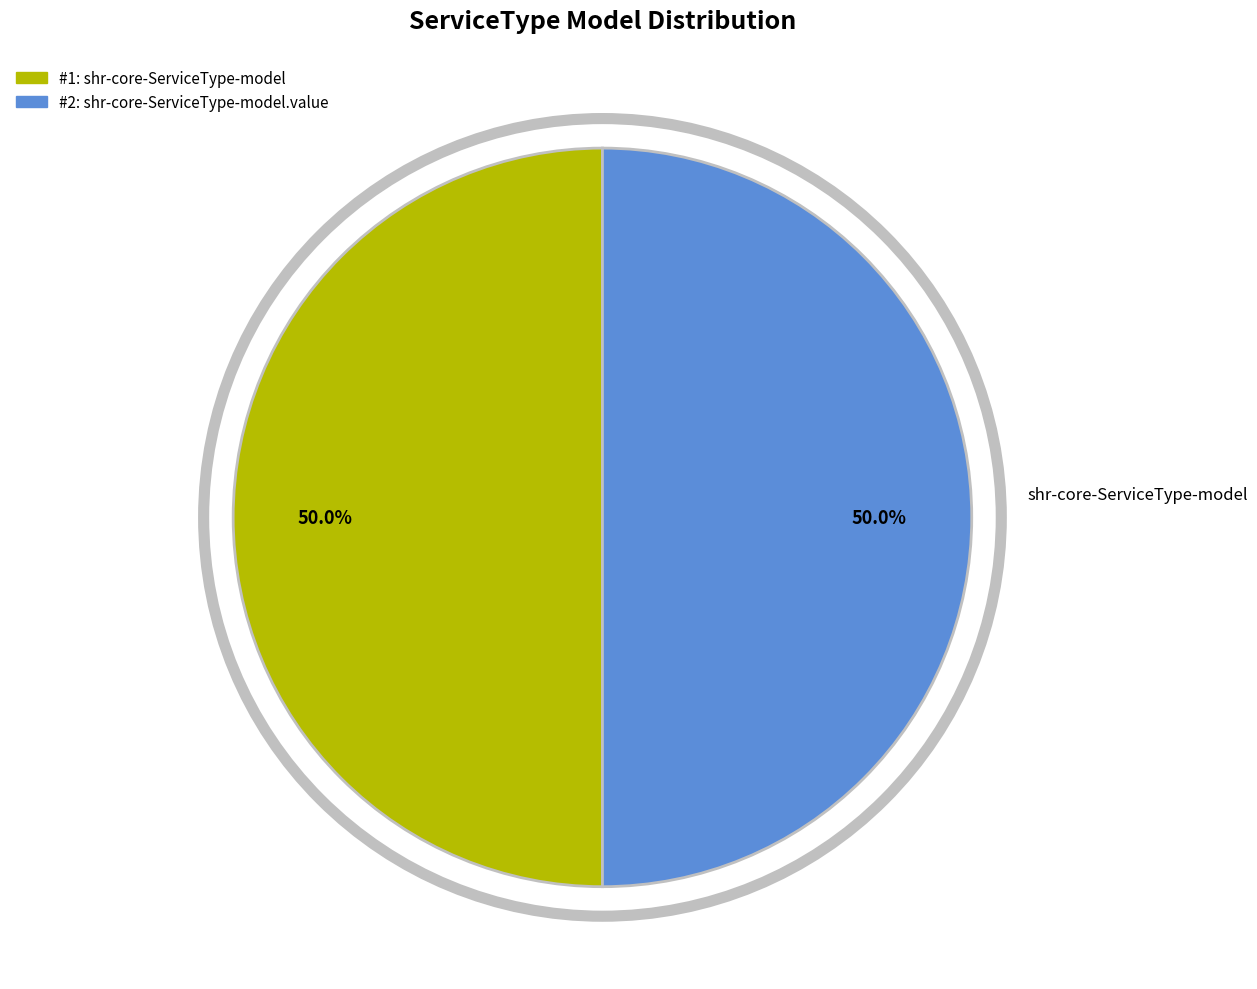

How many slices are in this pie chart?

2